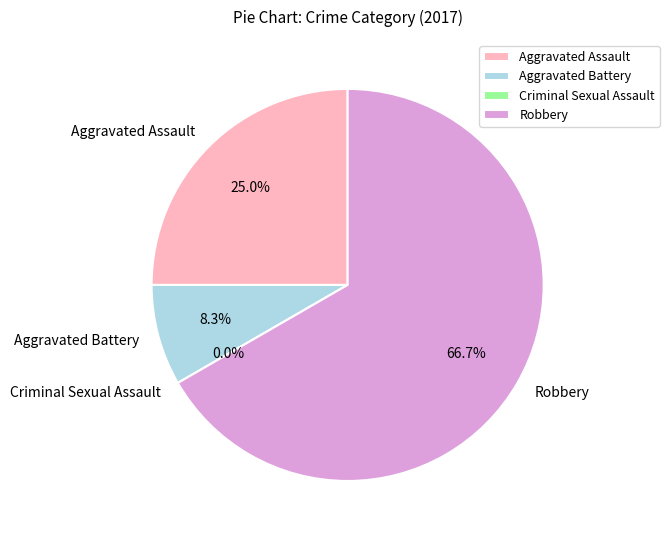

To the nearest percent, what portion does Robbery represent?

67%